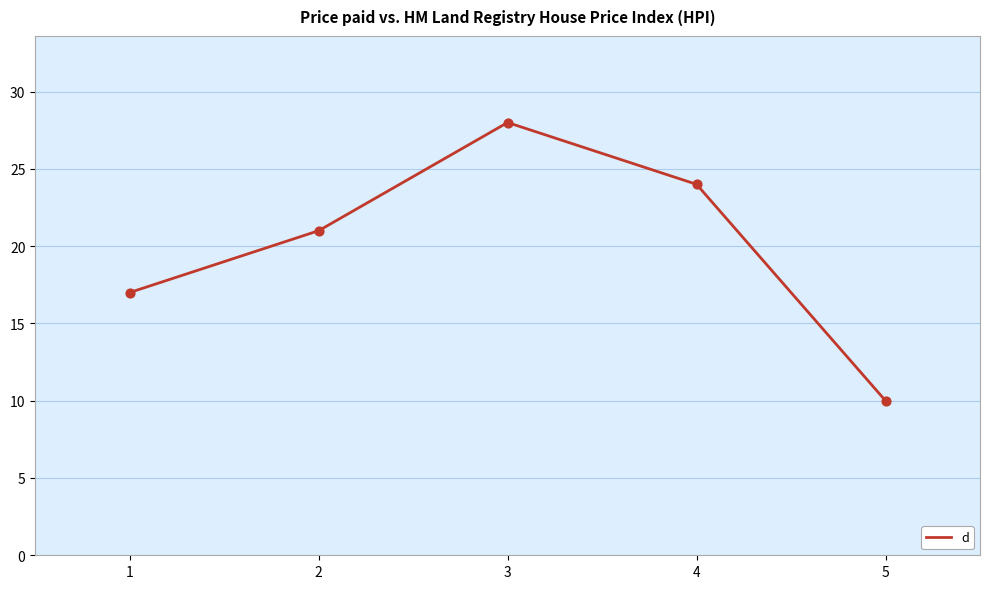

What is the change in value from 2 to 5?

-11